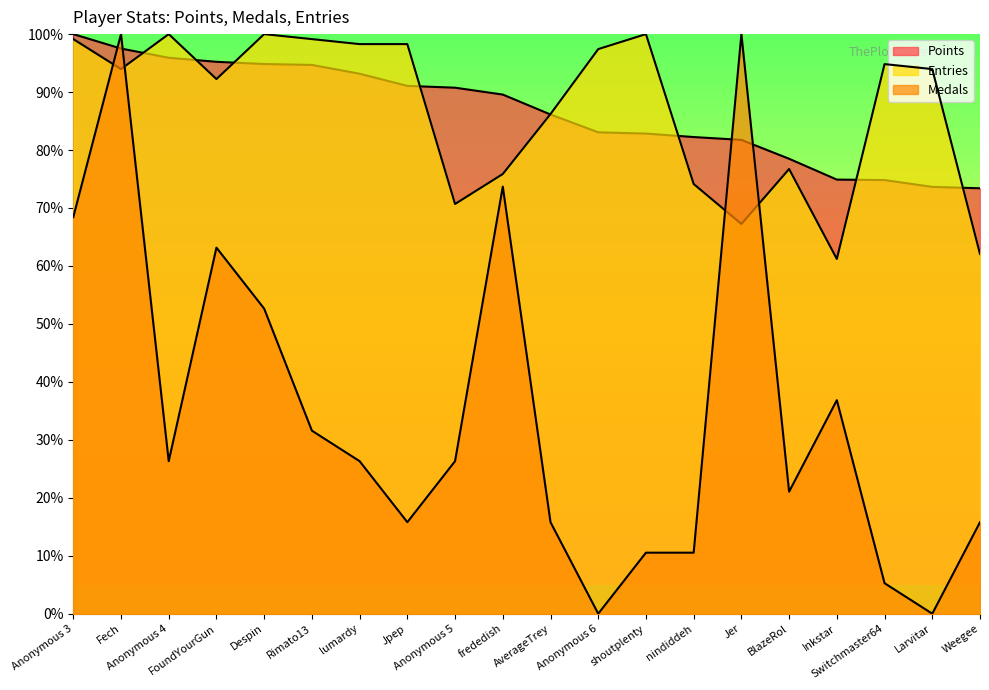

What is the total value across all series at FoundYourGun?

250.6